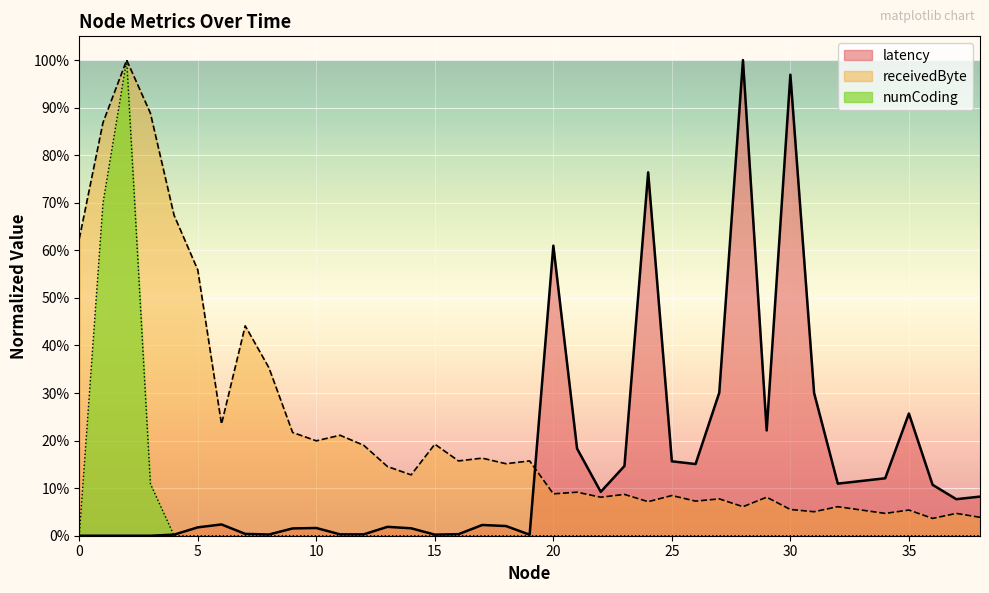

True or false: receivedByte has more than 1 interior local peaks.

True